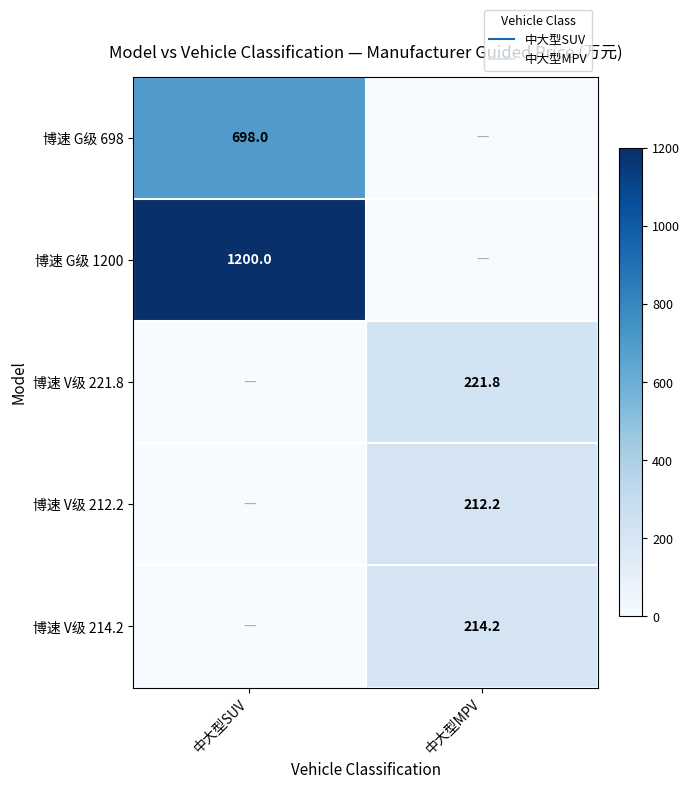

List the series in order of their peak value, highest first.

博速 G级 1200, 博速 G级 698, 博速 V级 221.8, 博速 V级 214.2, 博速 V级 212.2